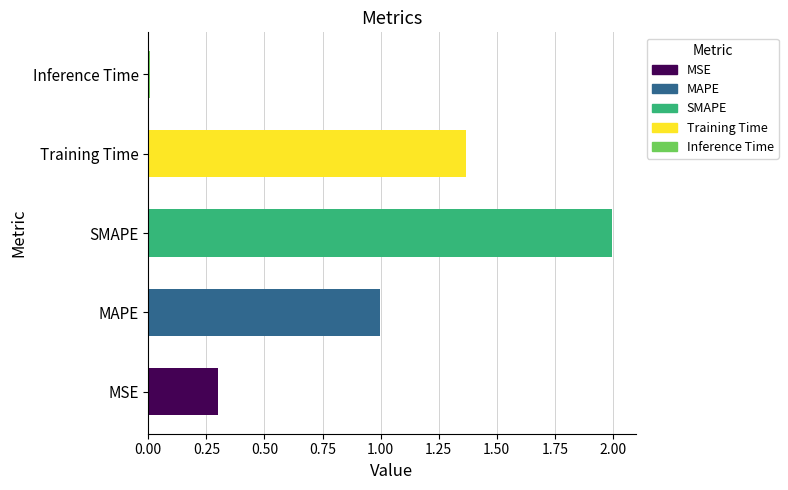

Between Training Time and Inference Time, which is larger?

Training Time